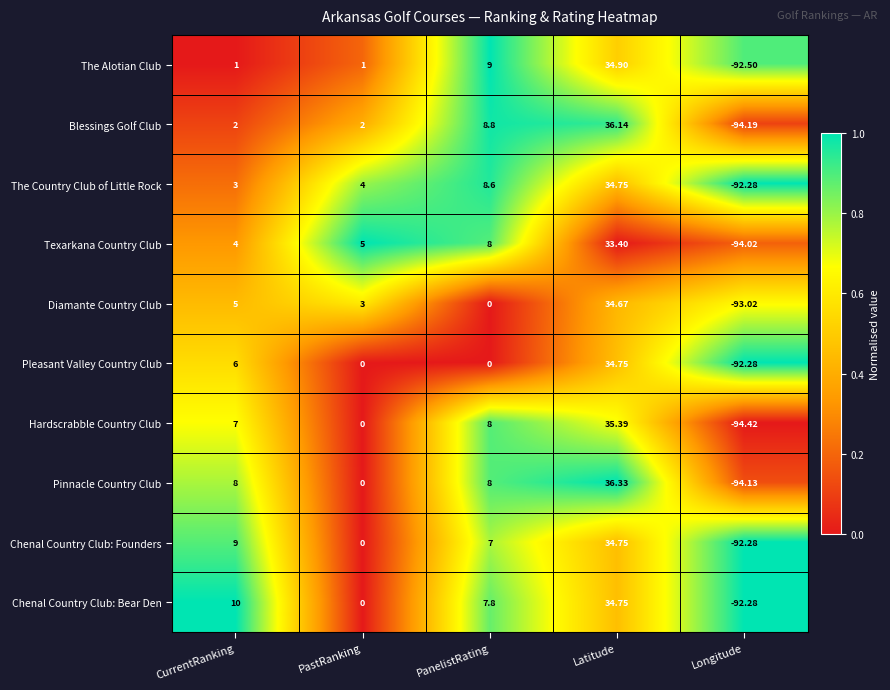

At which label does Hardscrabble Country Club reach its minimum?

Longitude